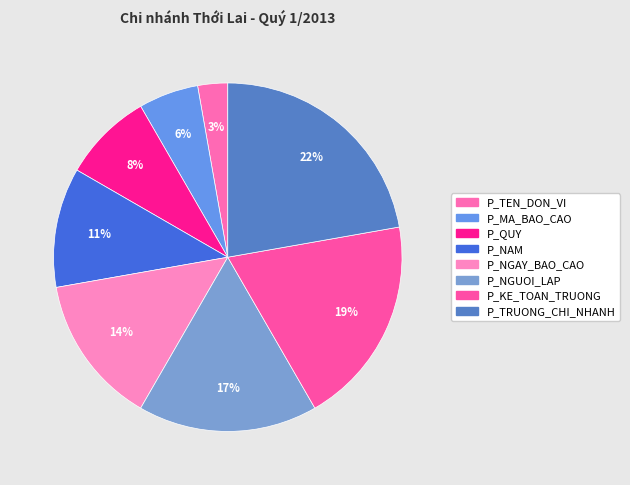

How many slices are in this pie chart?

8